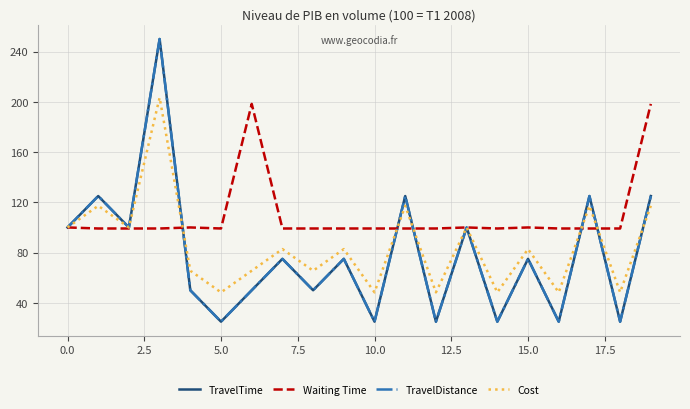

Is this an area chart (filled region under the line)?

No